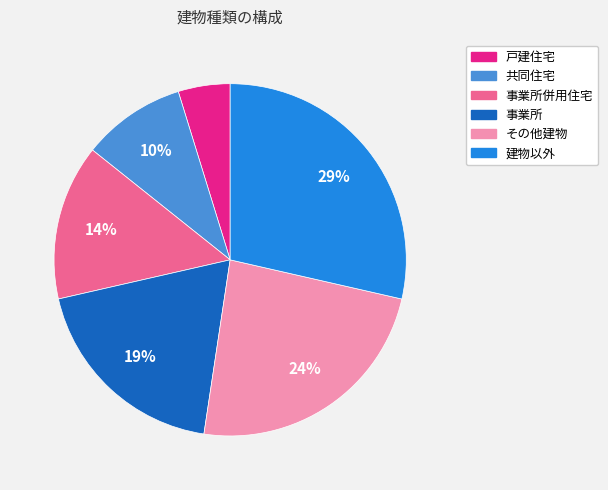

Is there any slice that represents more than half of the pie?

No